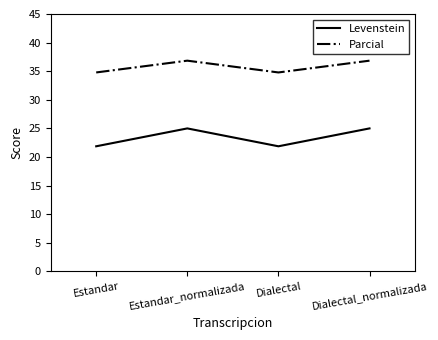

True or false: Parcial and Levenstein cross at least once.

False